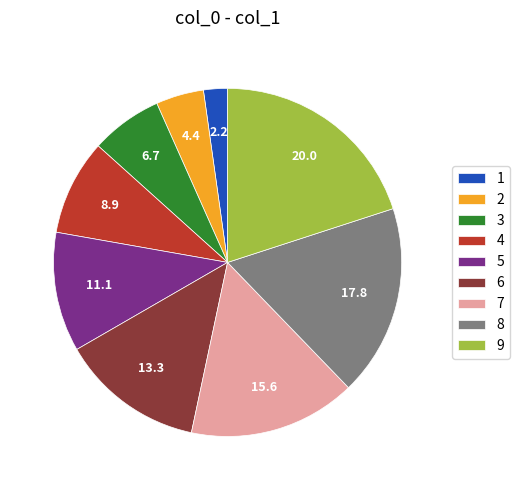

Combined, do 6 and 7 account for over 50%?

No